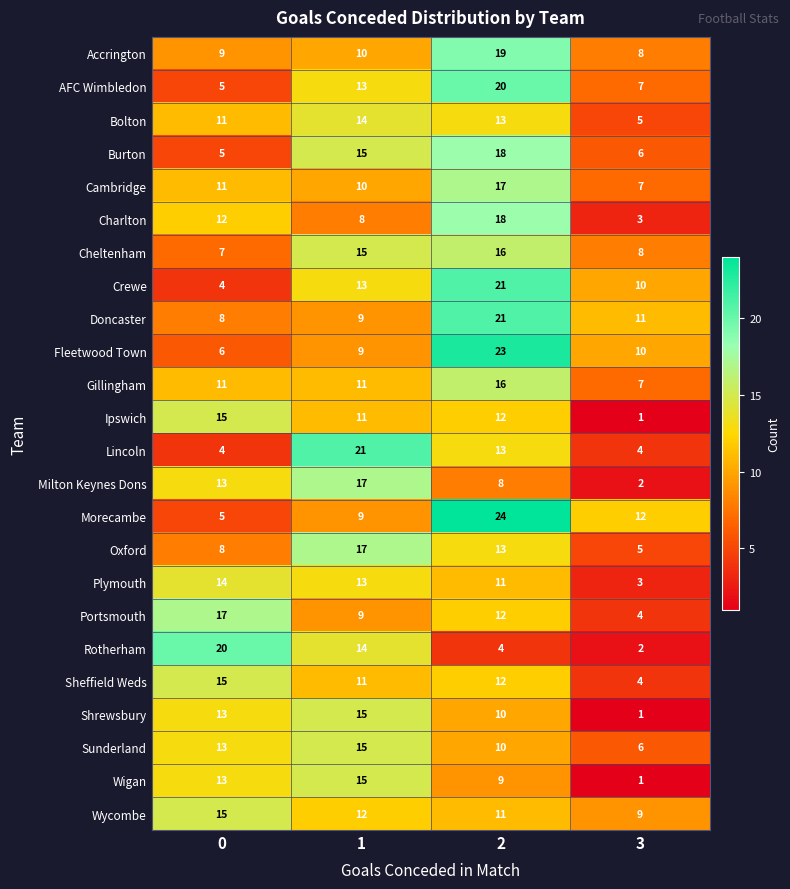

What is the approximate value of Rotherham at 0?

20